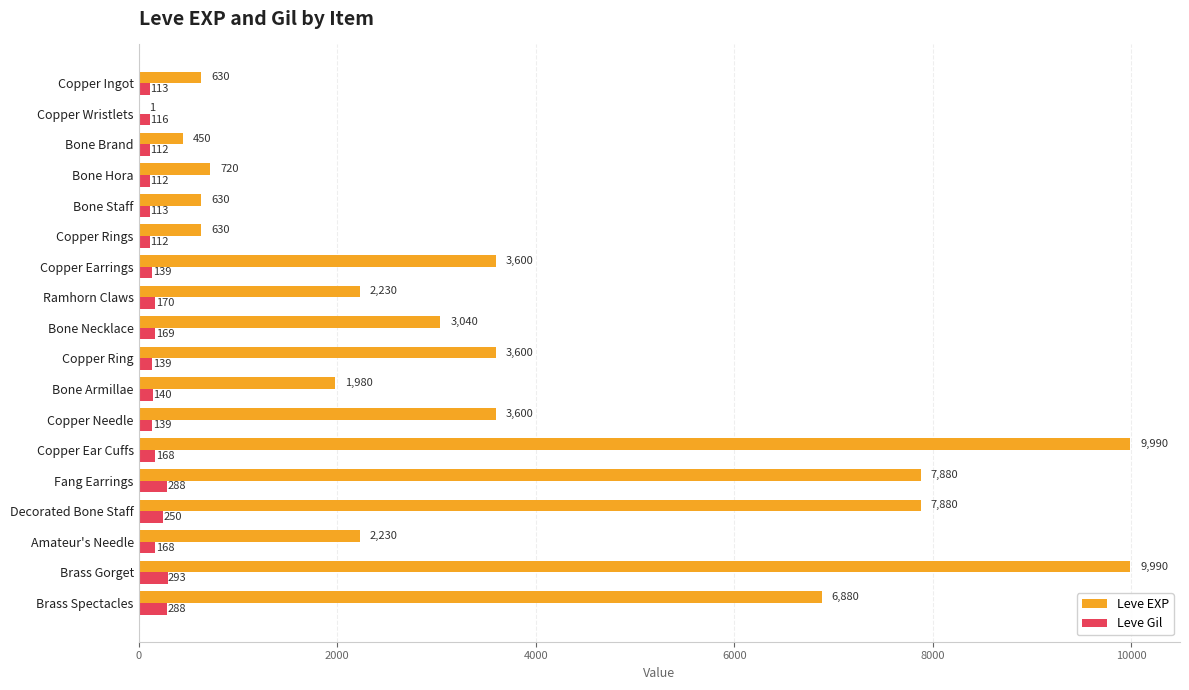

Which series changed the most between Bone Brand and Bone Staff?

Leve EXP